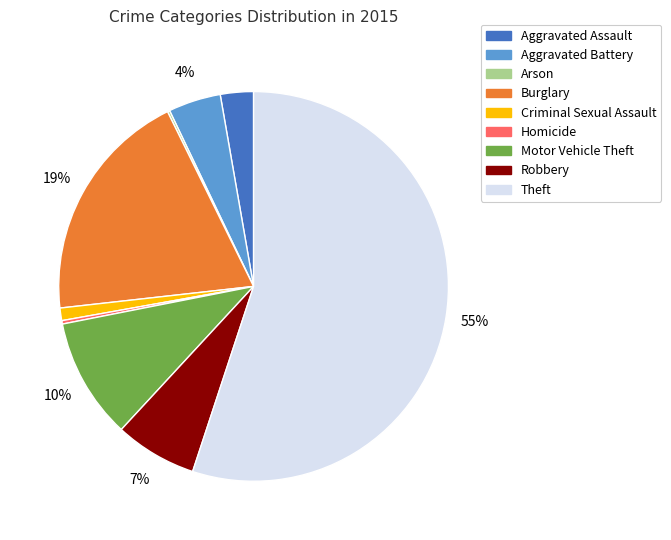

The Burglary slice represents 12% of the pie. True or false?

False